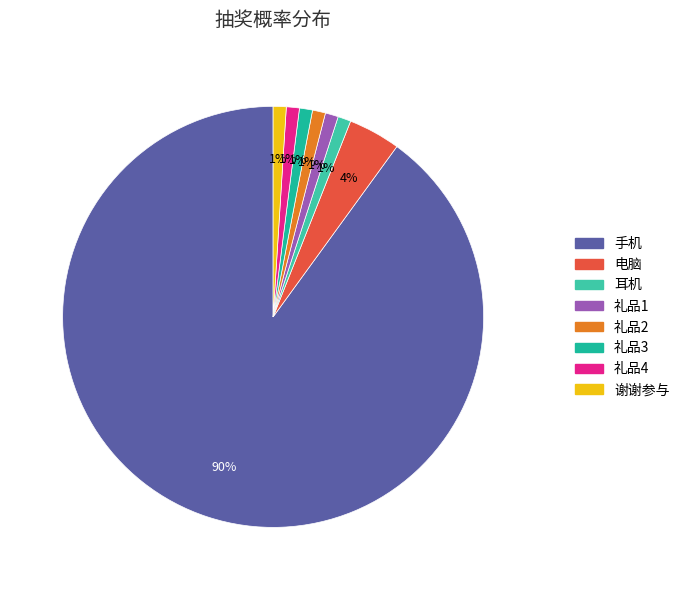

Count the number of slices in the pie.

8